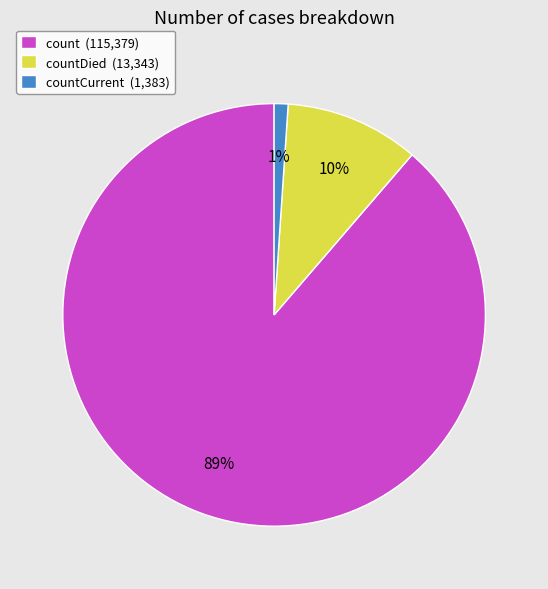

To the nearest percent, what is the combined percentage of countDied (13,343) and countCurrent (1,383)?

11%